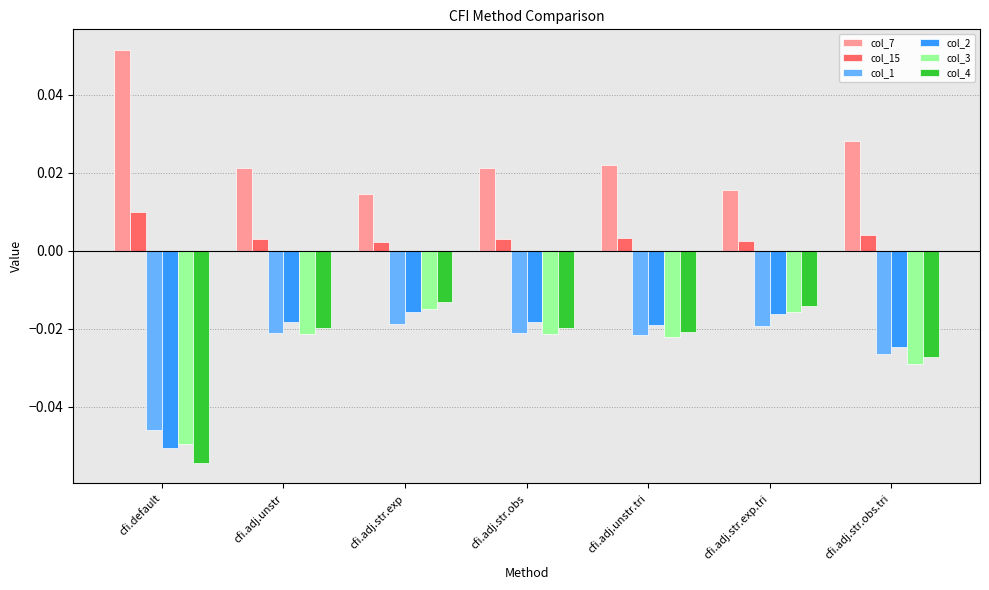

Is the value of col_15 at cfi.adj.str.obs greater than the value of col_2 at cfi.adj.unstr?

Yes